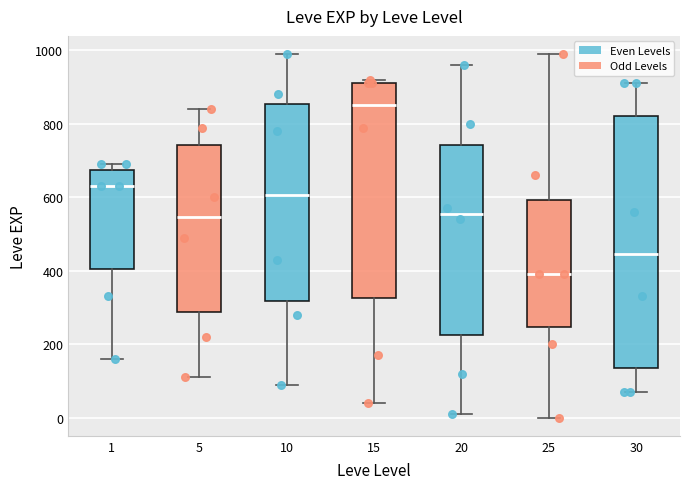

Where does the upper whisker of the box at x = 5 end on the y-axis? The values are not printed on the chart, so give them approximately, as read against the axis.

840